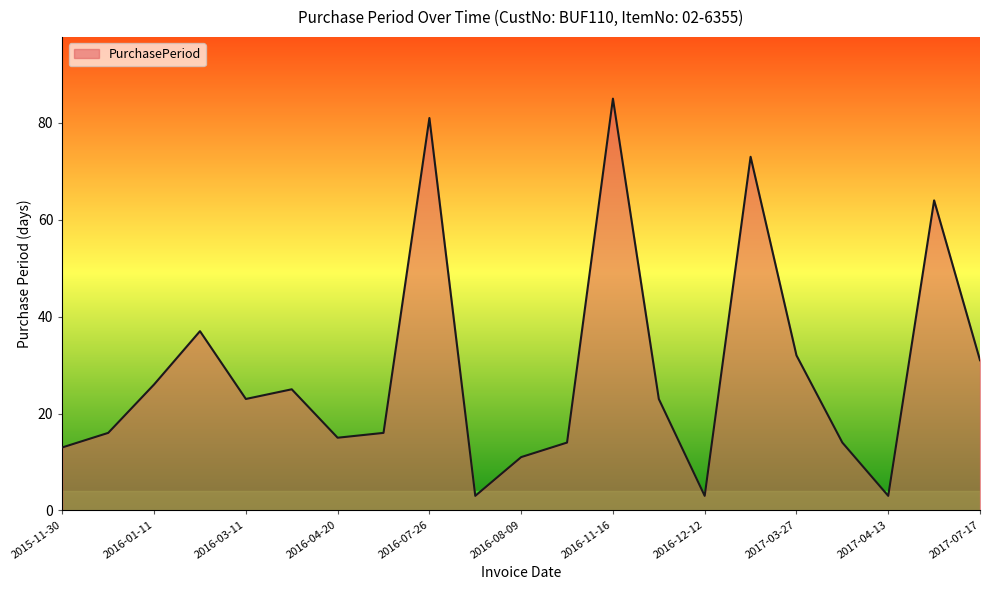

What is the greatest value displayed?

85